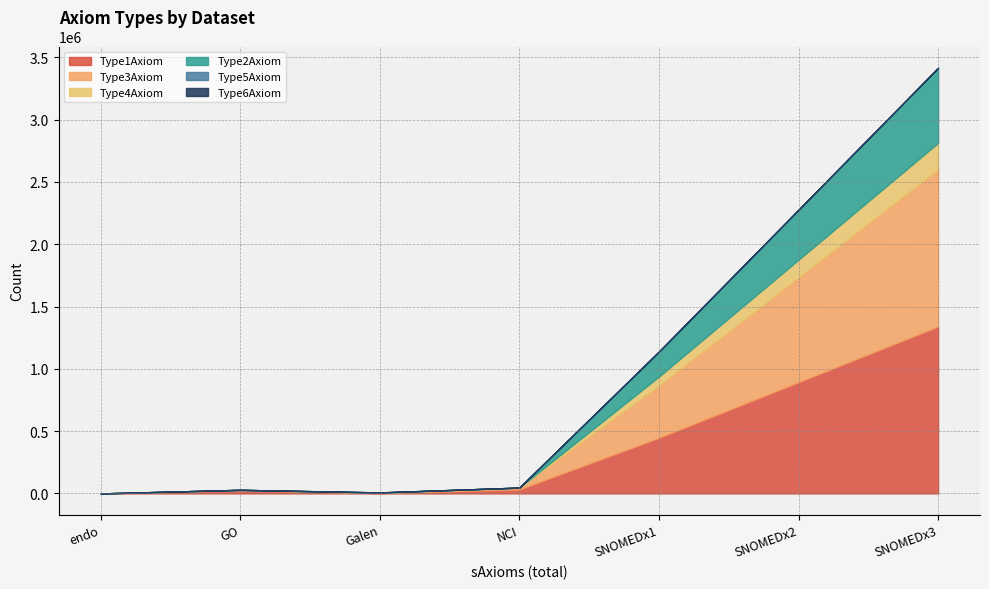

At which category does the chart reach its peak across all series?

SNOMEDx3